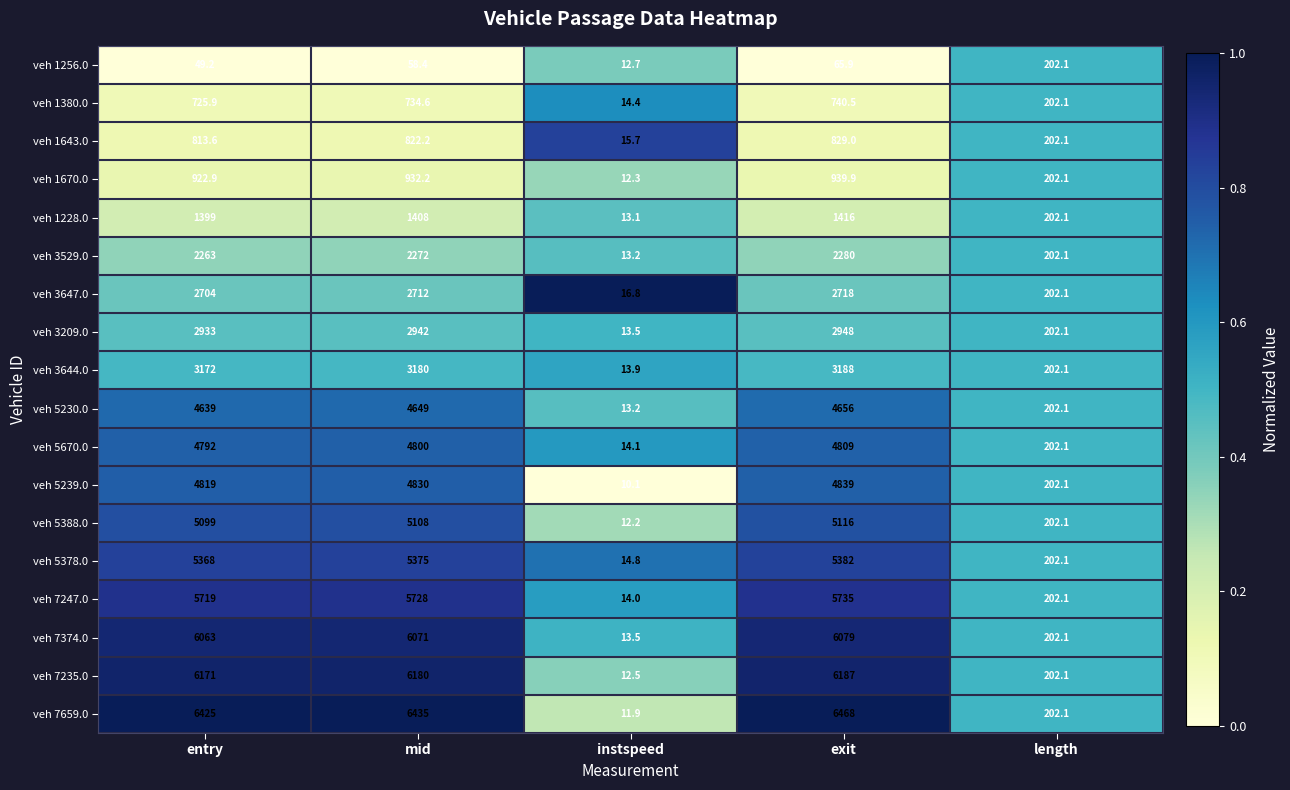

Which label corresponds to the smallest value in the chart?

instspeed